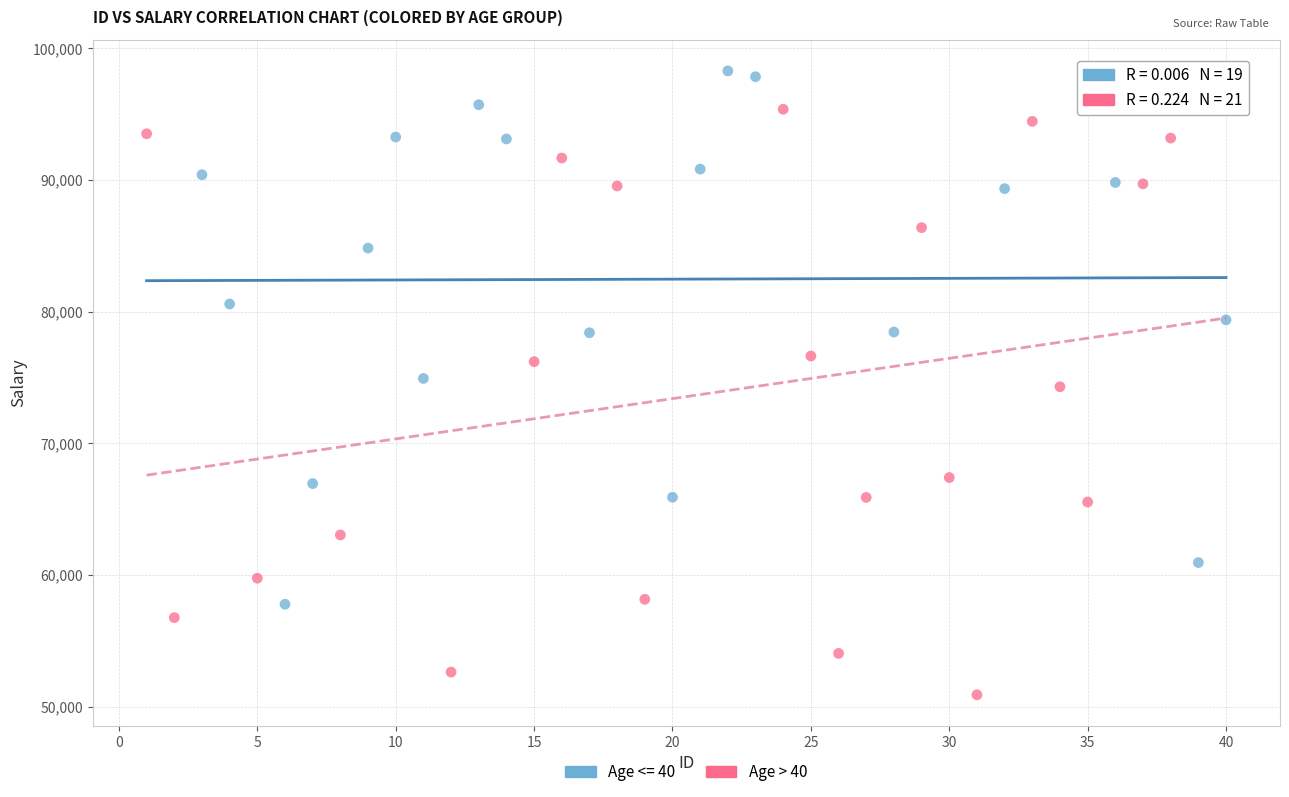

Which series reaches the maximum Y coordinate?

Age <= 40